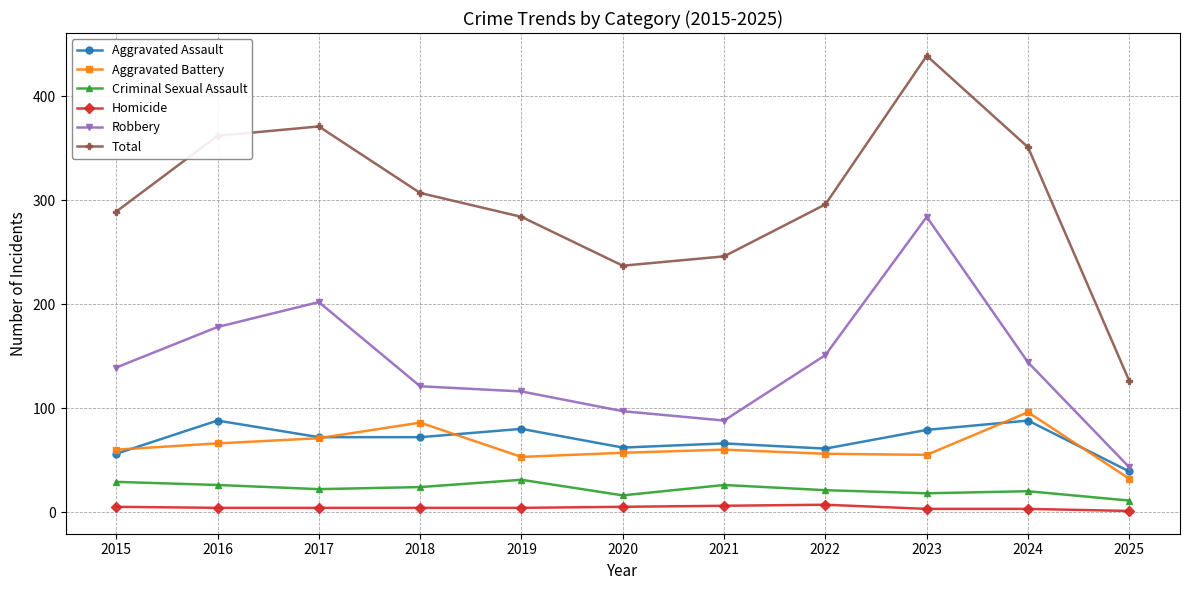

What is the value of the Homicide point at the 5th from the left?

4